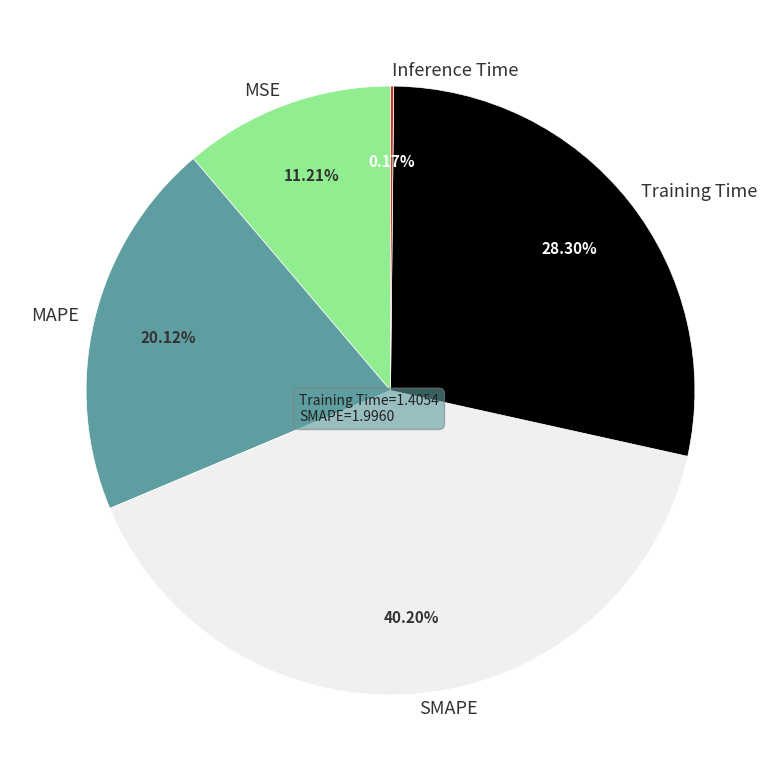

Which has a higher value, MSE or SMAPE?

SMAPE